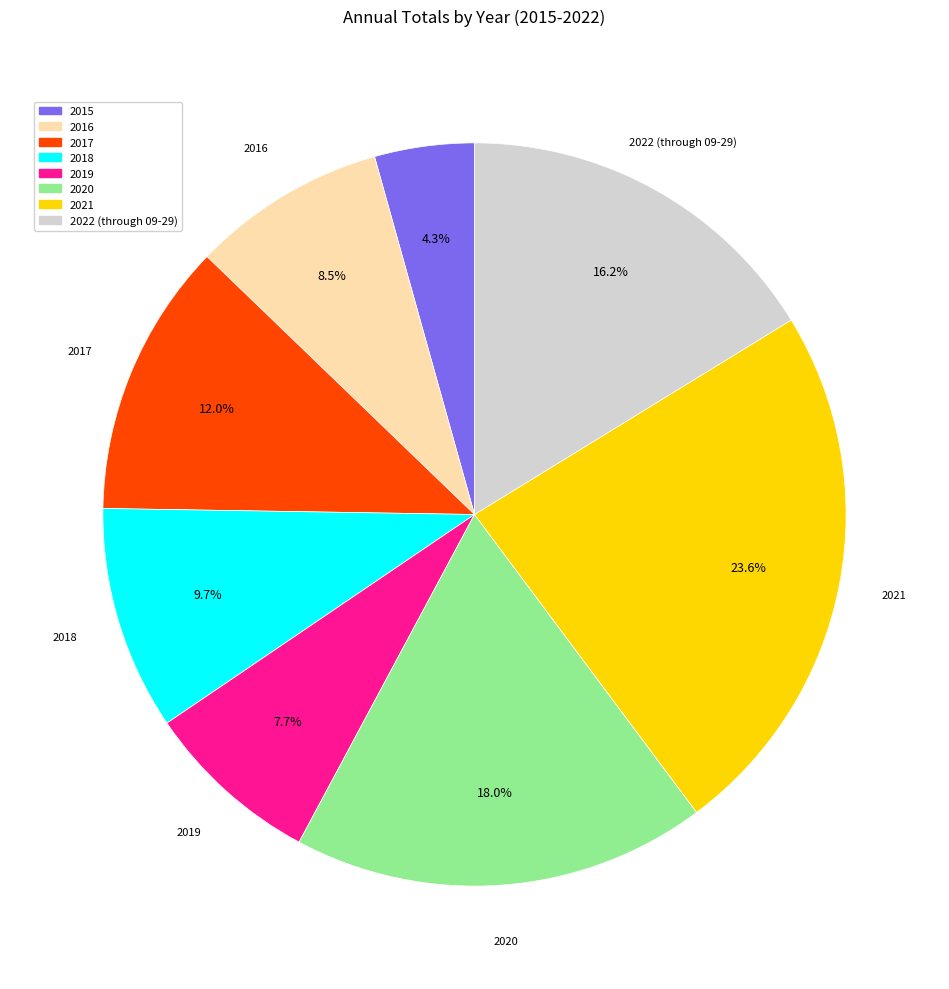

Is there a majority slice in this chart?

No